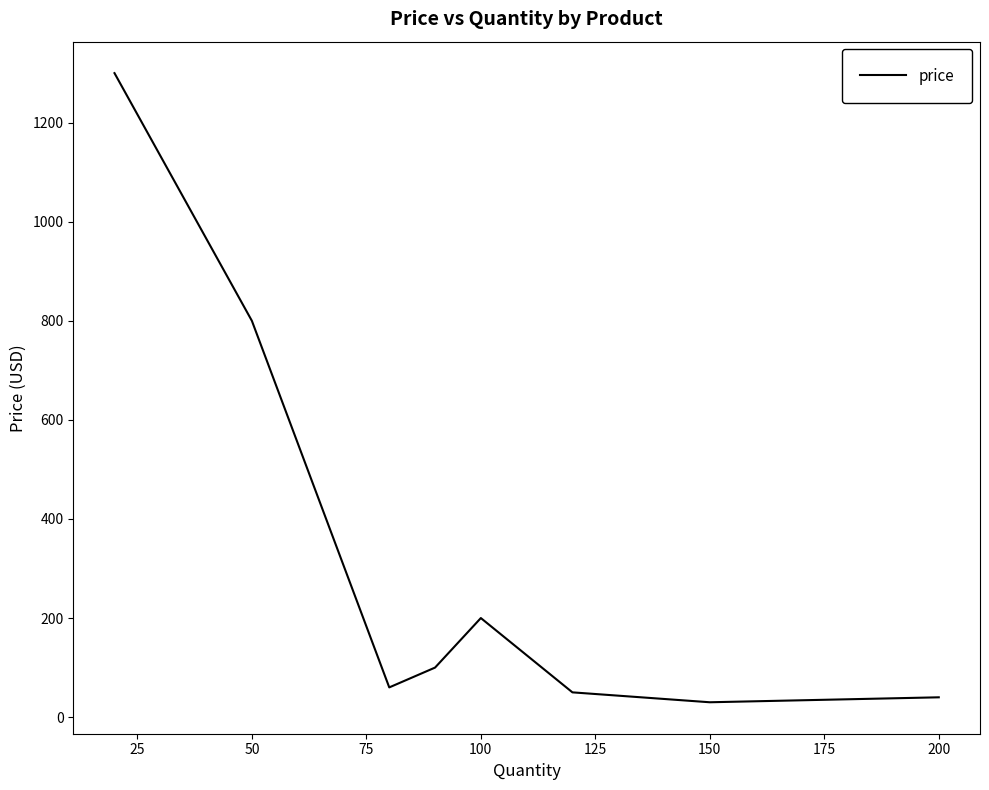

How many series are shown in this chart?

1